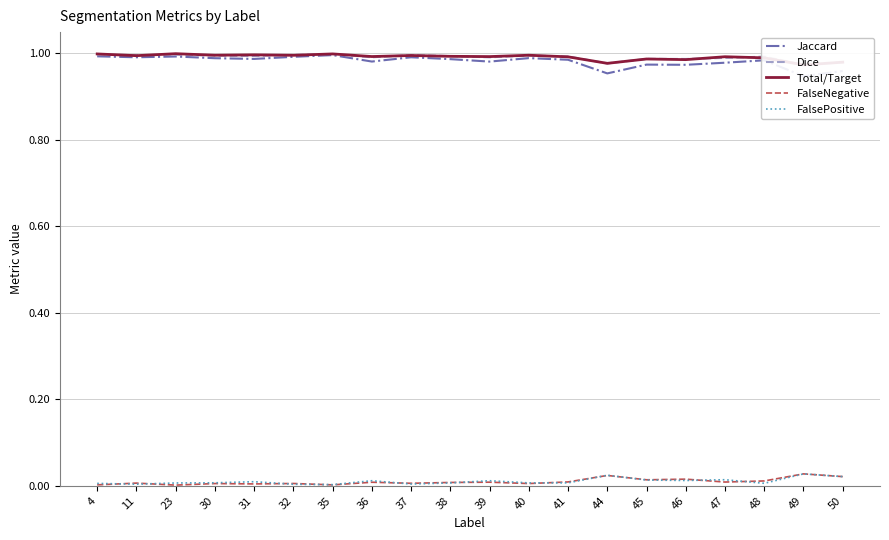

The value of Jaccard at 35 is 1.5. True or false?

False